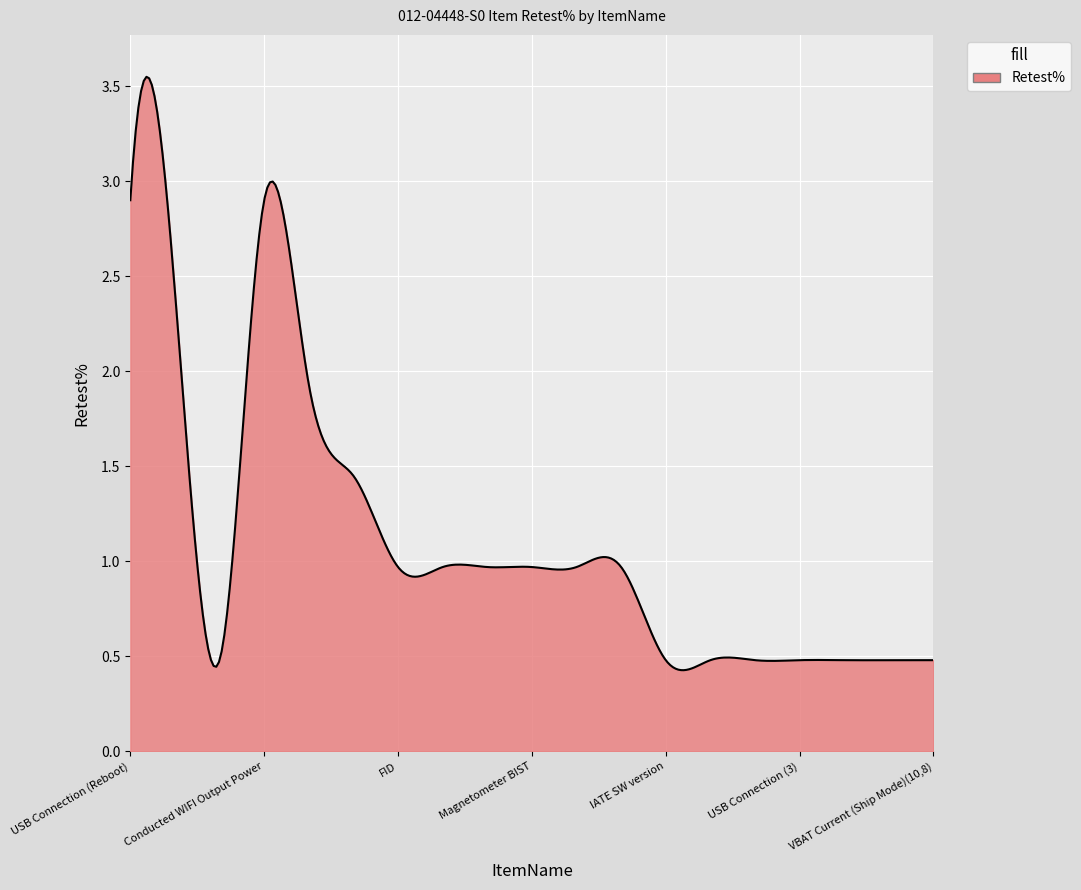

Is it true that the value at VBAT Current (Ship Mode)(10,8) is 0.3?

False